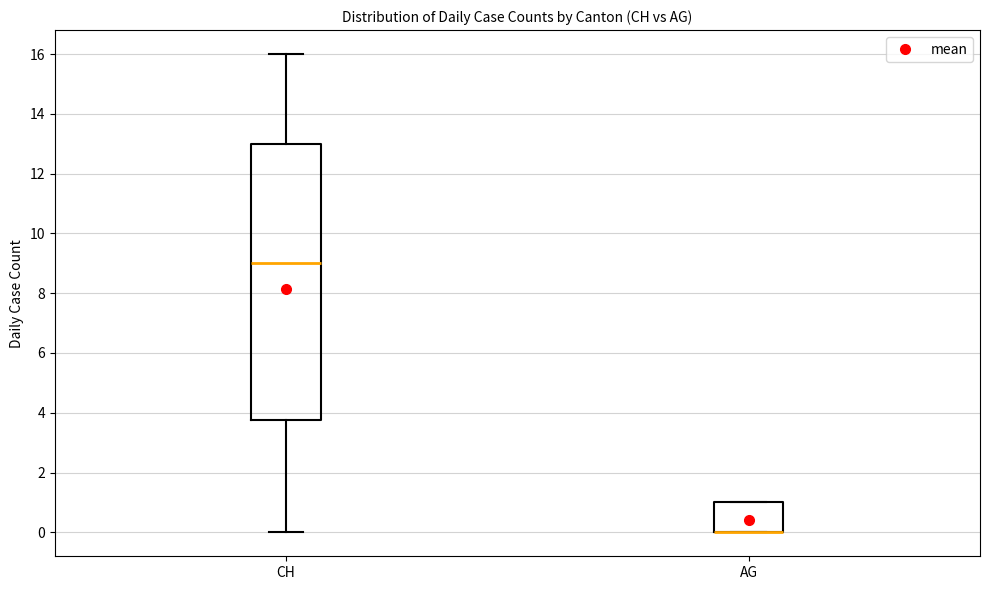

Comparing the boxes themselves (not the whiskers), which one is the tallest?

CH